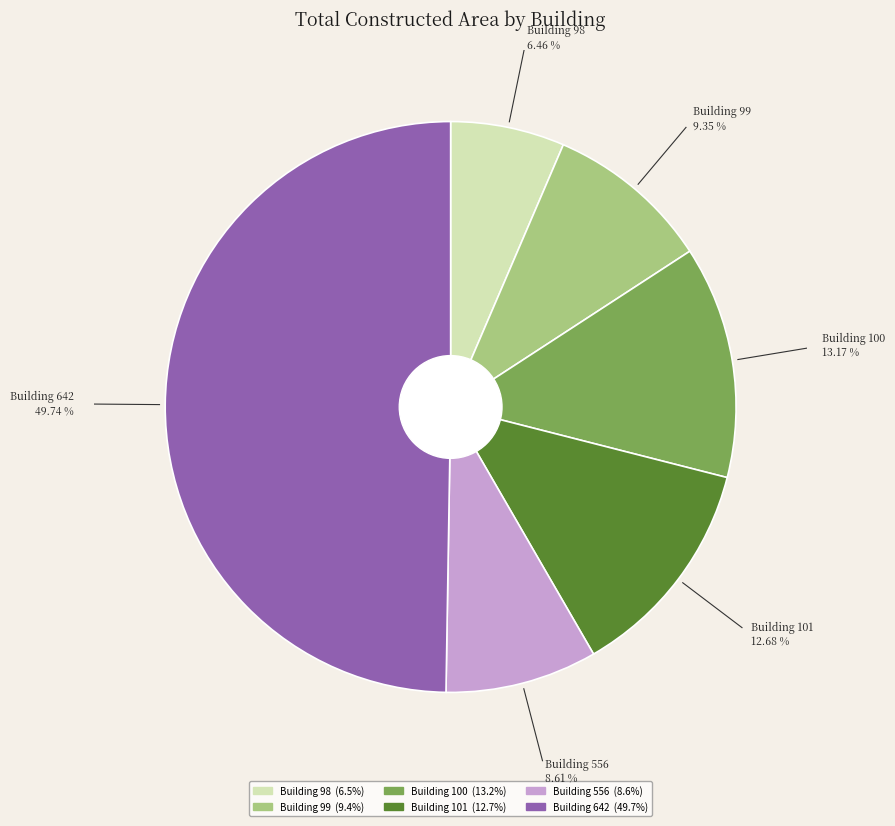

To the nearest percent, what is the difference between the Building 100 and Building 98 slice percentages?

7%